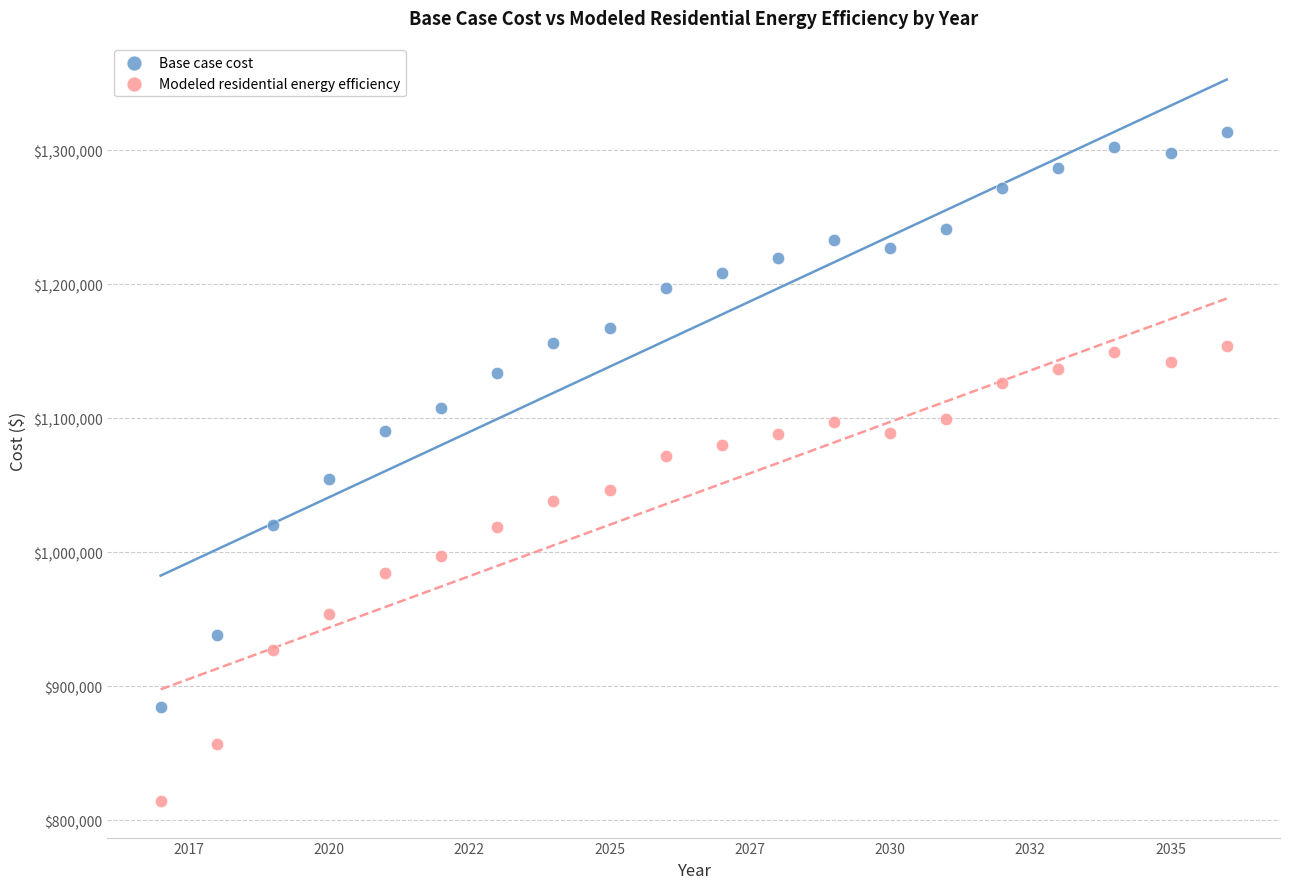

Which series has the widest spread of Y values?

Base case cost